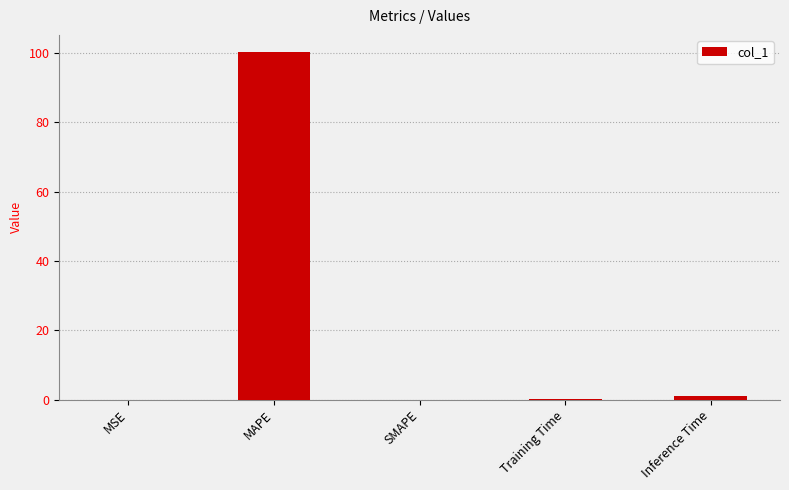

The value at MAPE is 26.8. True or false?

False